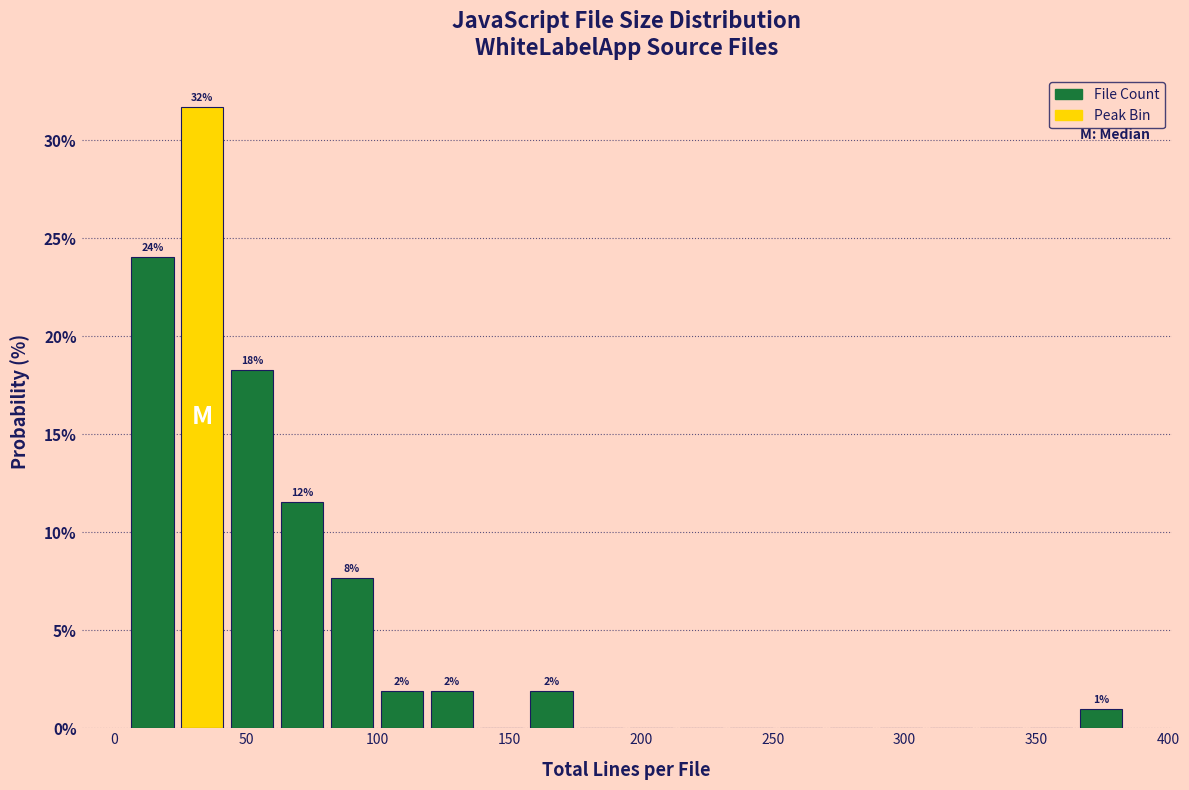

Around what value on the x-axis is the tallest bar? Give the approximate position of its centre, as read against the axis.

35